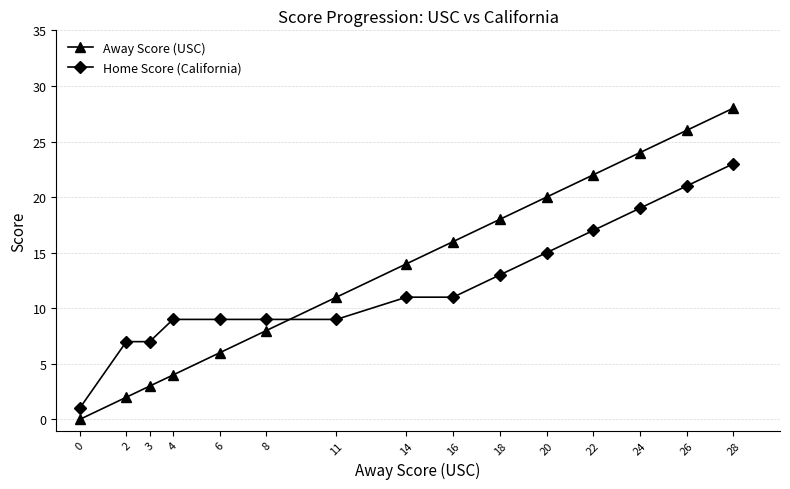

Which category has the highest value in the Away Score (USC) series?

28